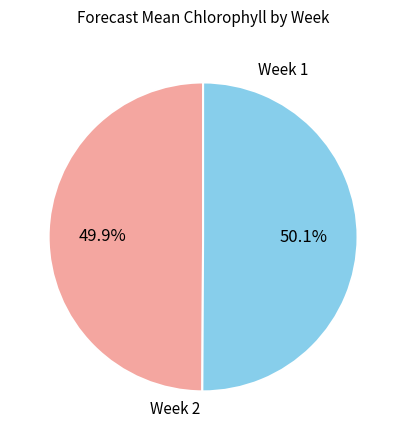

To the nearest percent, what is the average slice percentage?

50%